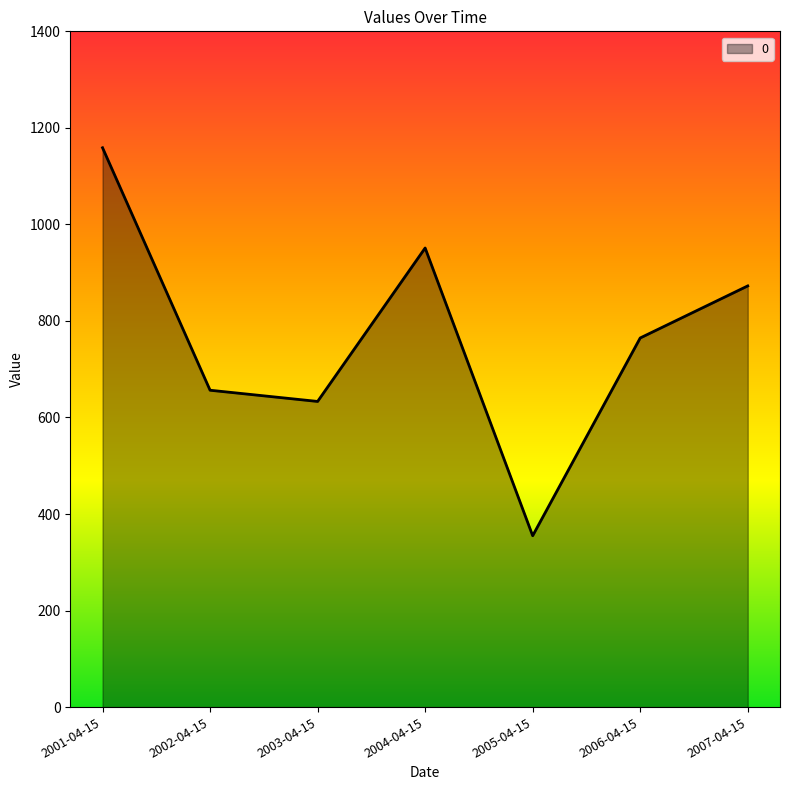

What is the difference between the maximum and minimum values?

803.8